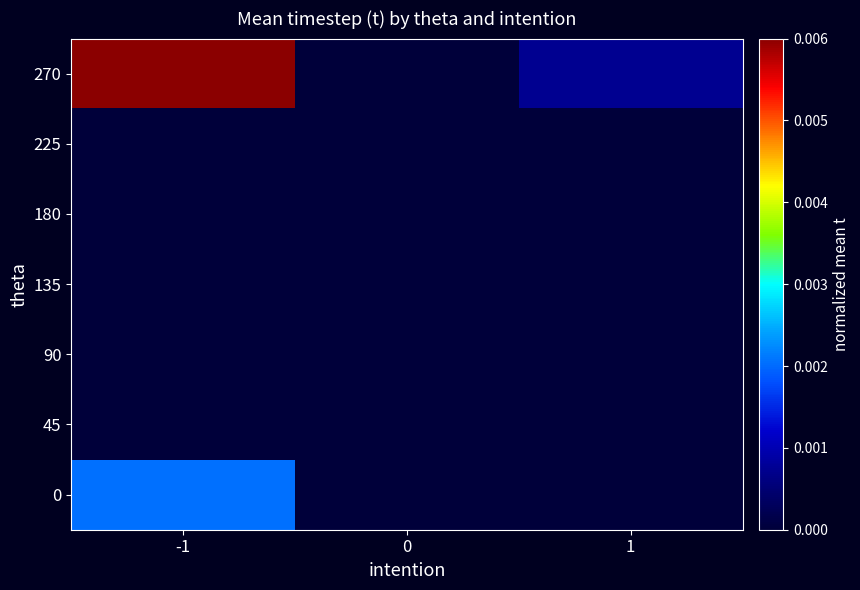

Which series has the largest total across all categories?

270